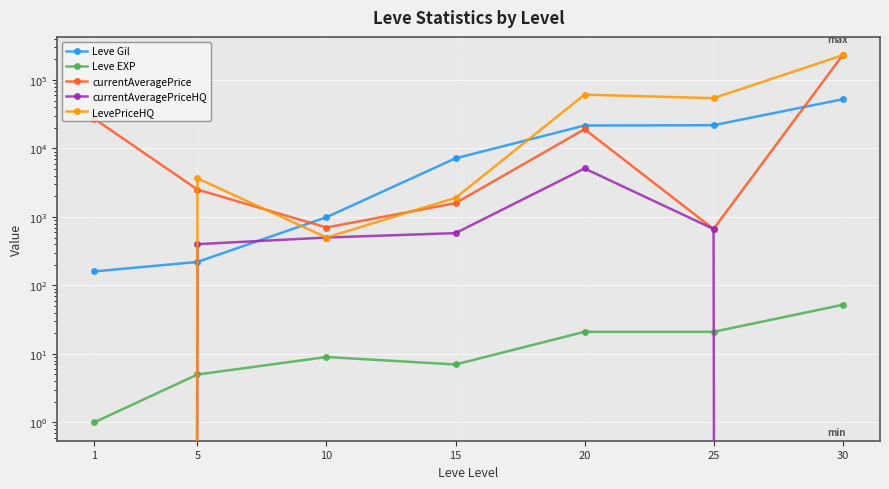

What is the sum of the LevePriceHQ values at 5 and 1?

3657